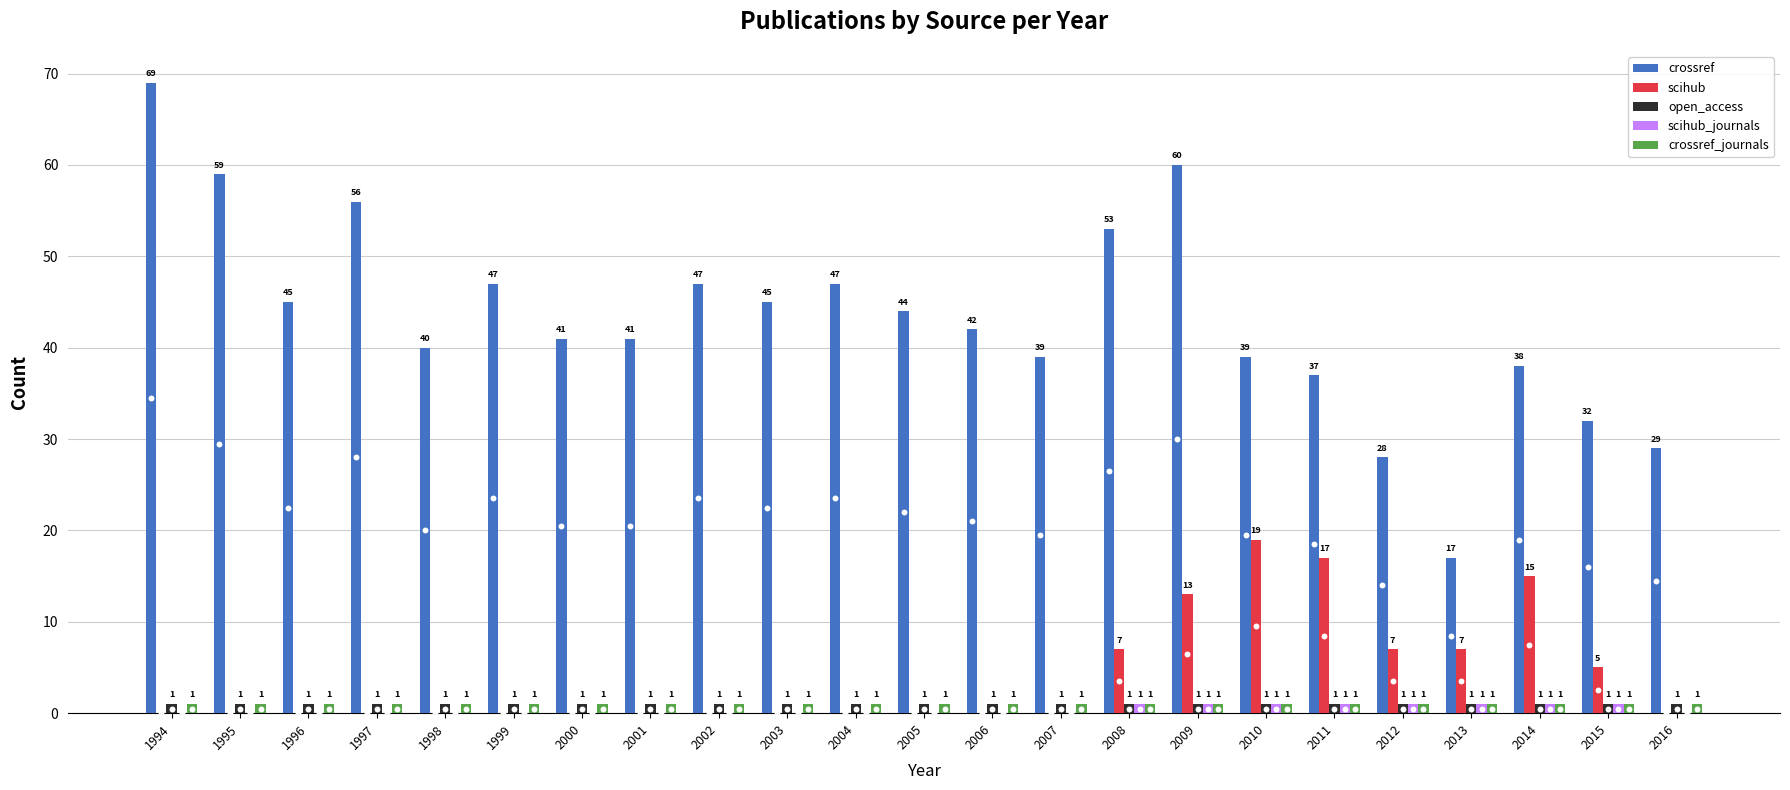

Which series has the largest total across all categories?

crossref